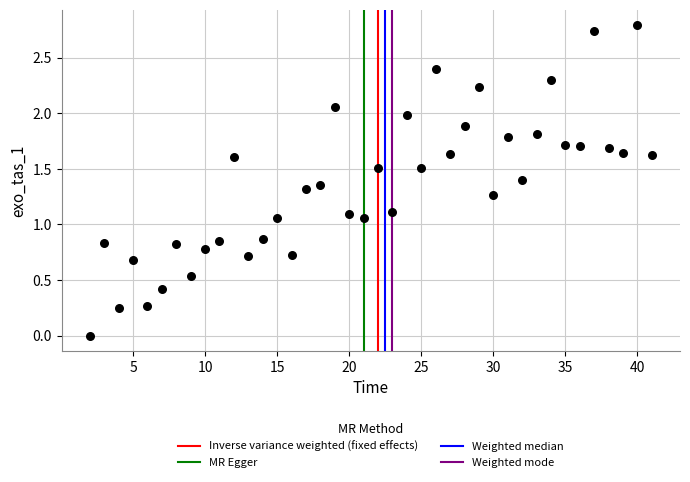

What is the range of X values (max minus min)?

39.0